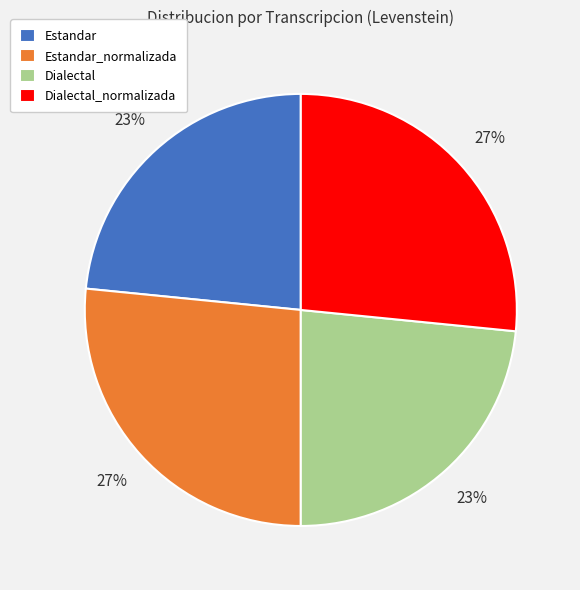

What percentage is the Dialectal slice, to the nearest percent?

23%